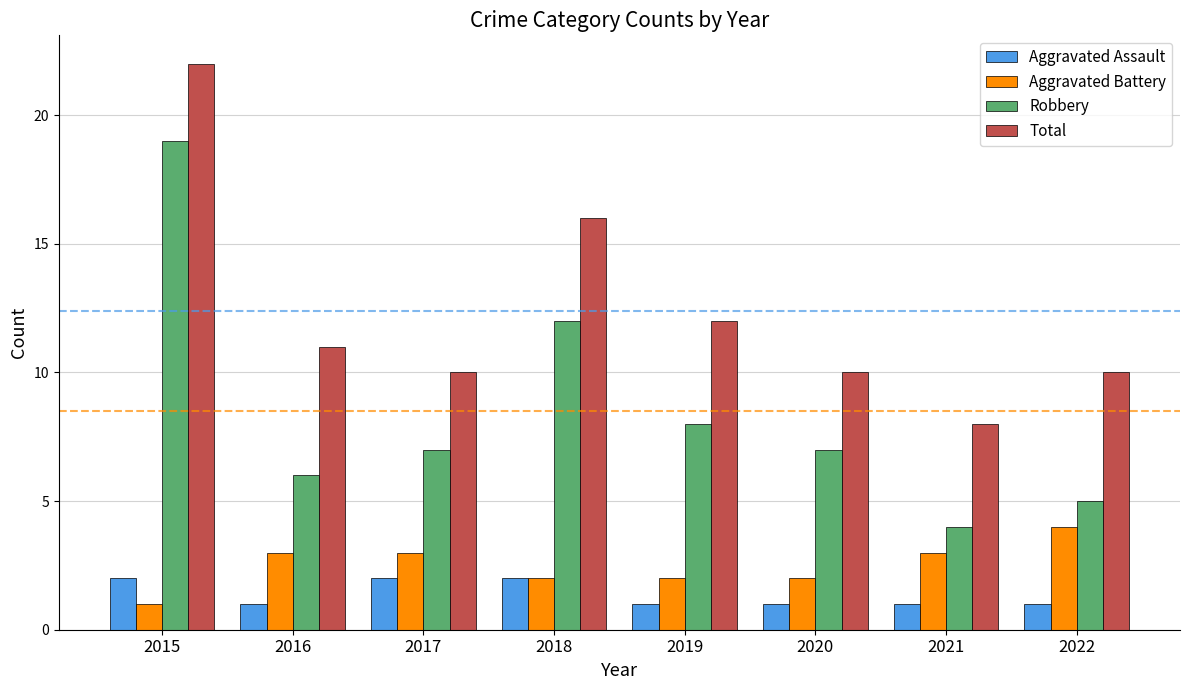

What is the average value of the Total series?

12